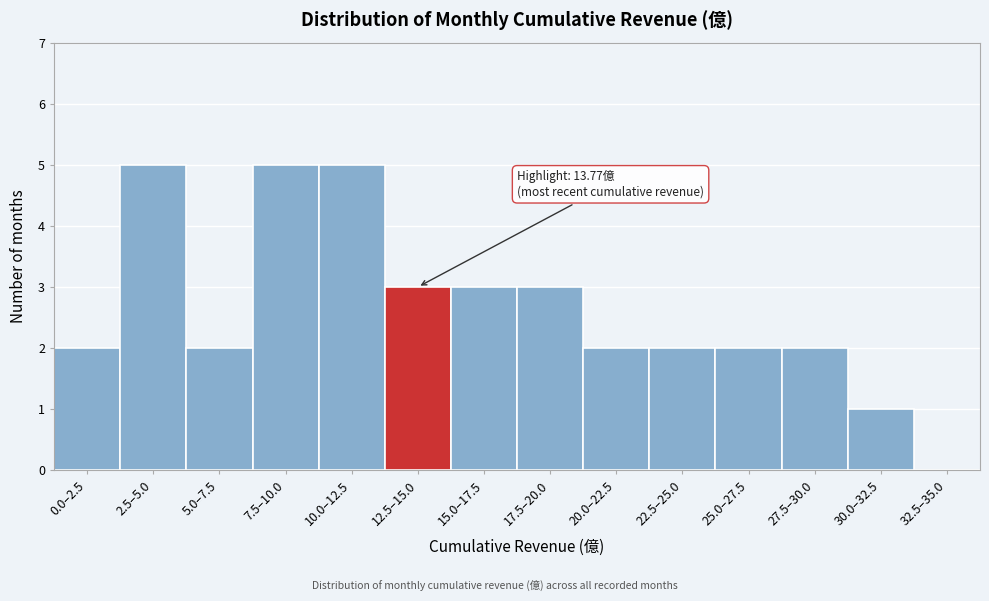

Reading left to right, transcribe all the data shown in this chart.

0.0–2.5=2	2.5–5.0=5	5.0–7.5=2	7.5–10.0=5	10.0–12.5=5	12.5–15.0=3	15.0–17.5=3	17.5–20.0=3	20.0–22.5=2	22.5–25.0=2	25.0–27.5=2	27.5–30.0=2	30.0–32.5=1	32.5–35.0=0